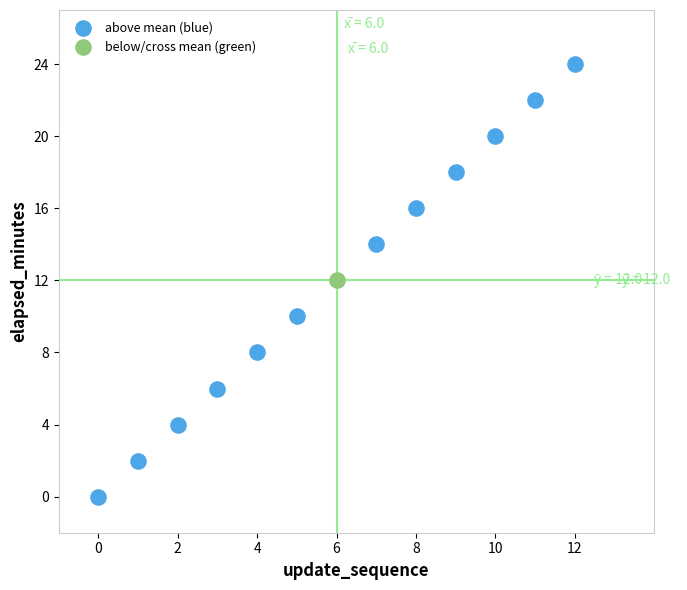

What are all the series names shown in the legend?

above mean (blue), below/cross mean (green)